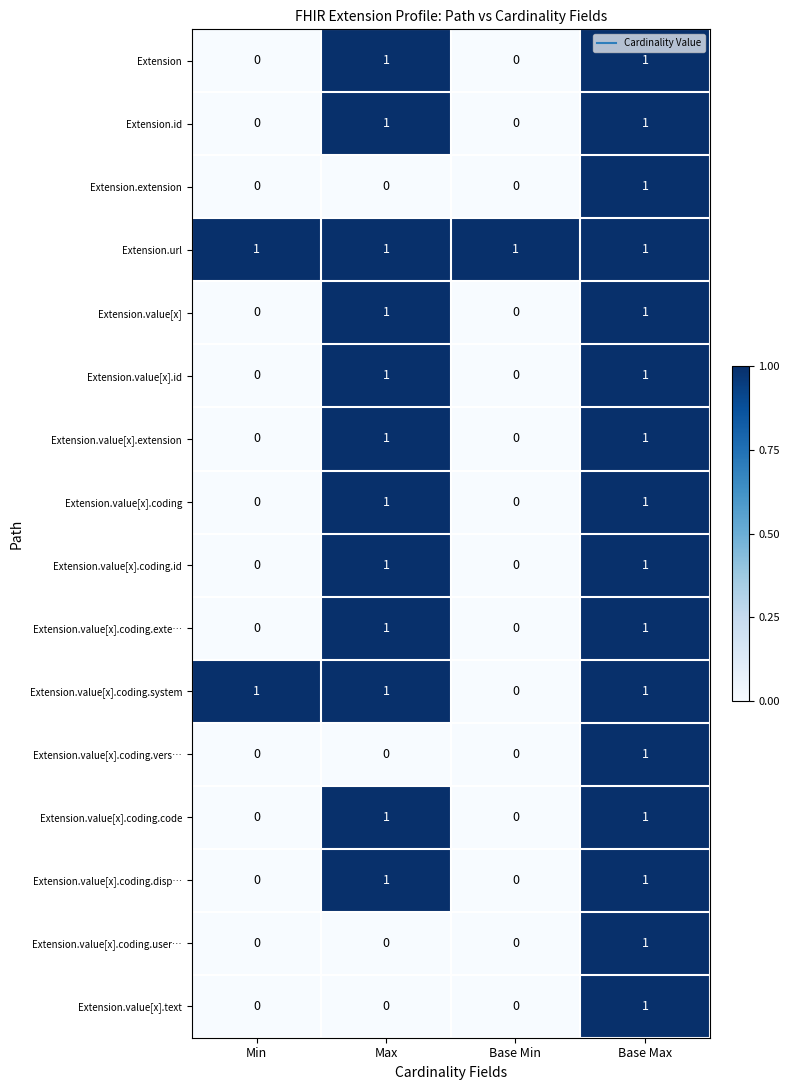

How many values in Extension.value[x].extension are above zero?

2